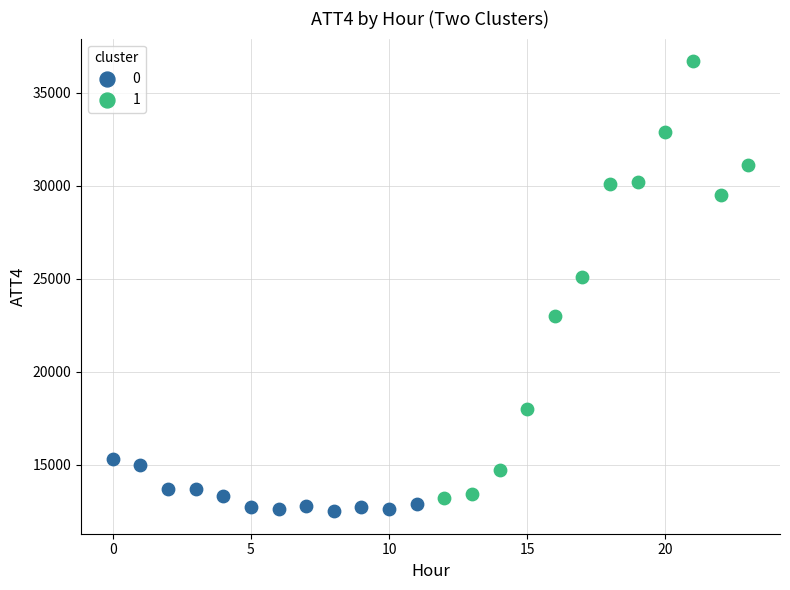

Which series reaches the minimum Y coordinate?

0